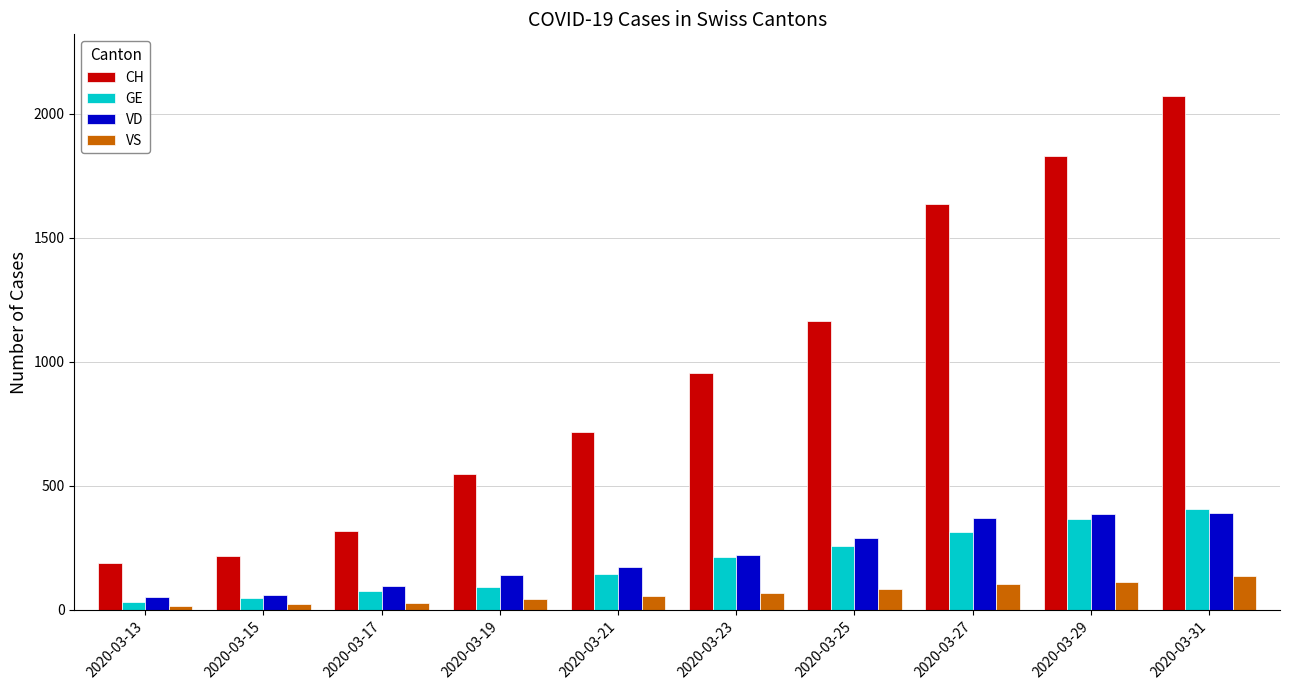

What is the difference between the second highest and minimum values in the CH series?

1639